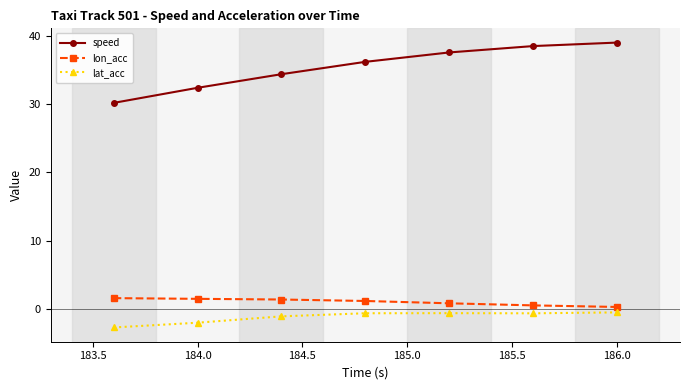

Which series has the largest range (max minus min)?

speed